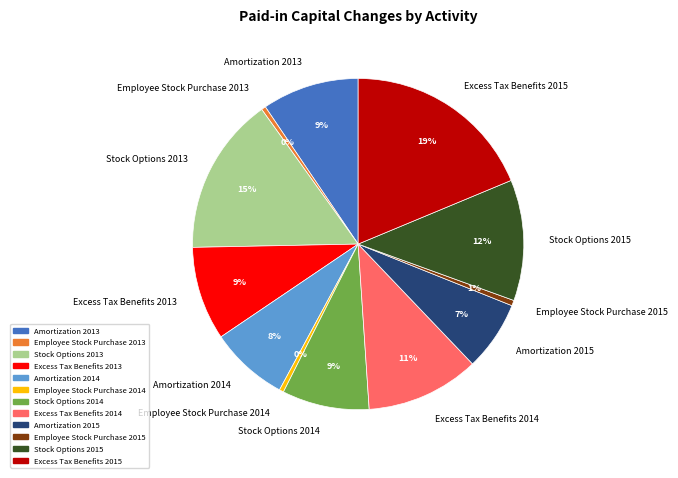

To the nearest percent, what percentage of the pie is Stock Options 2015?

12%